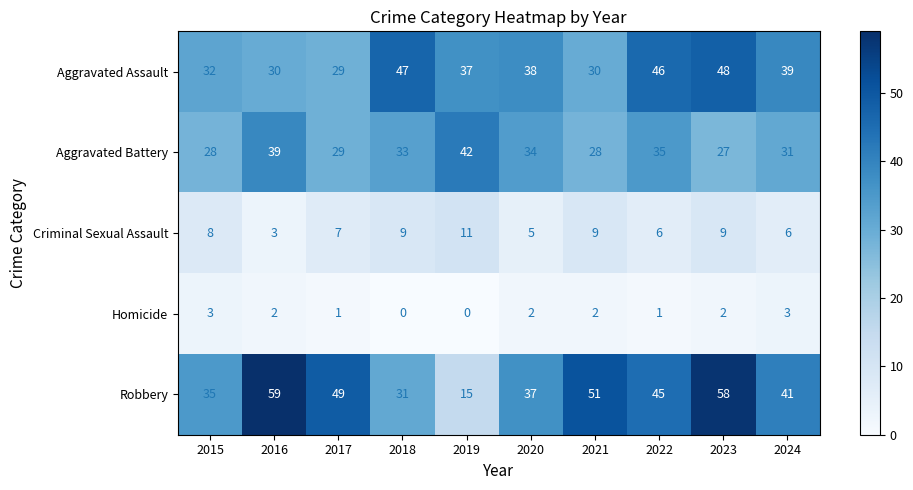

At 2015, list the series in order from largest to smallest.

Robbery, Aggravated Assault, Aggravated Battery, Criminal Sexual Assault, Homicide